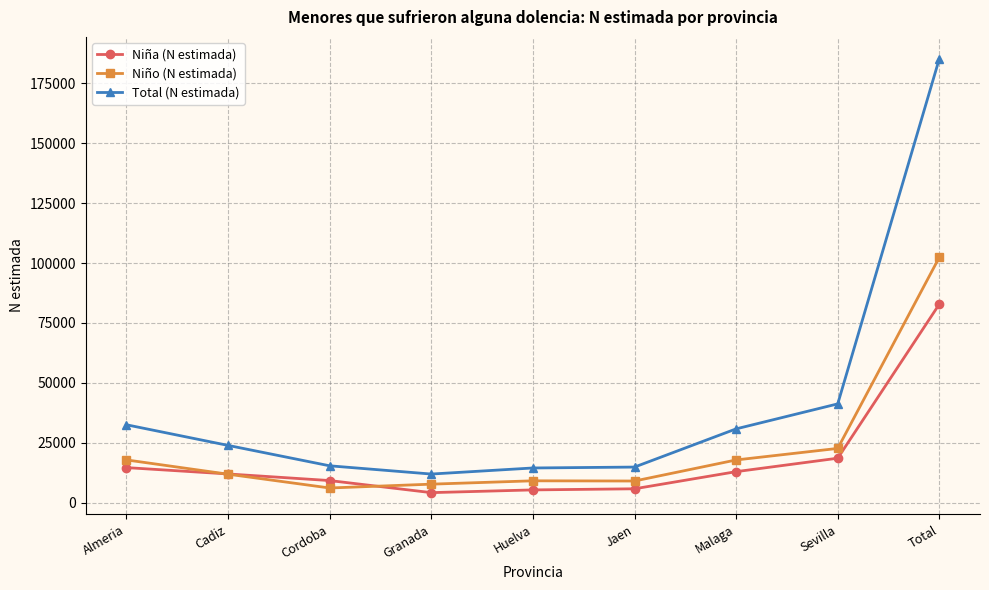

At Total, list the series in order from largest to smallest.

Total (N estimada), Niño (N estimada), Niña (N estimada)